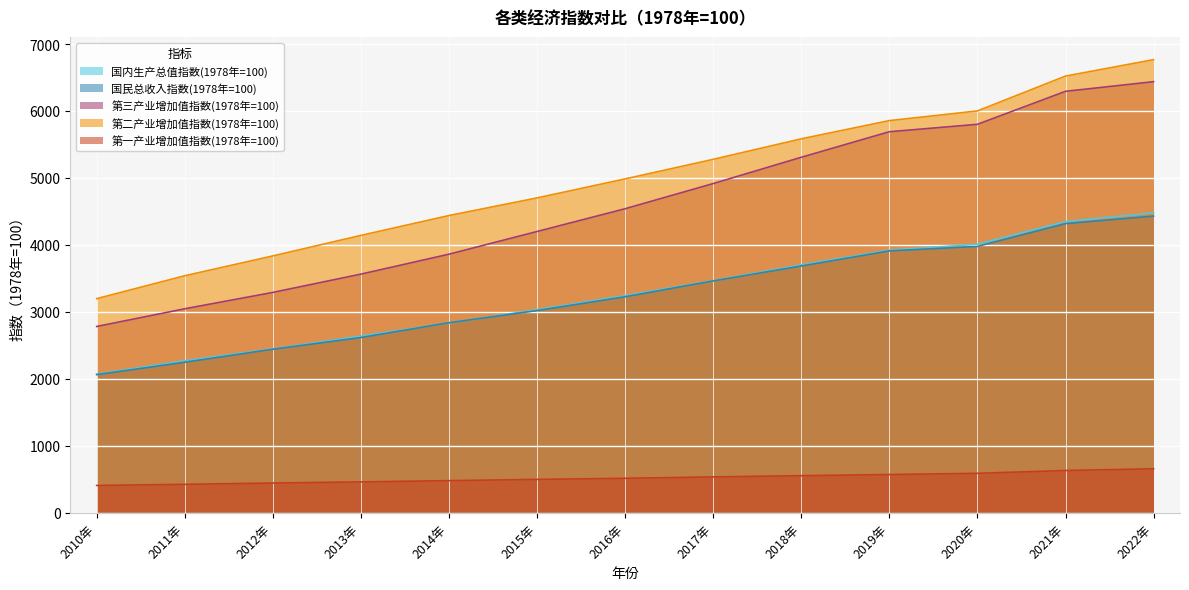

What is the value of the 第三产业增加值指数(1978年=100) point at the 12th from the left?

6295.3